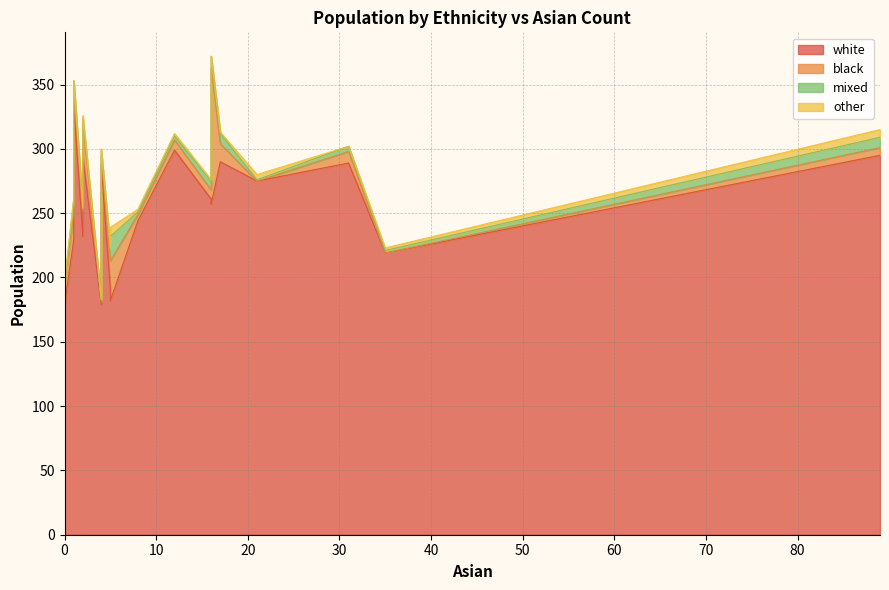

What is the difference between the maximum and minimum values in the black series?

106